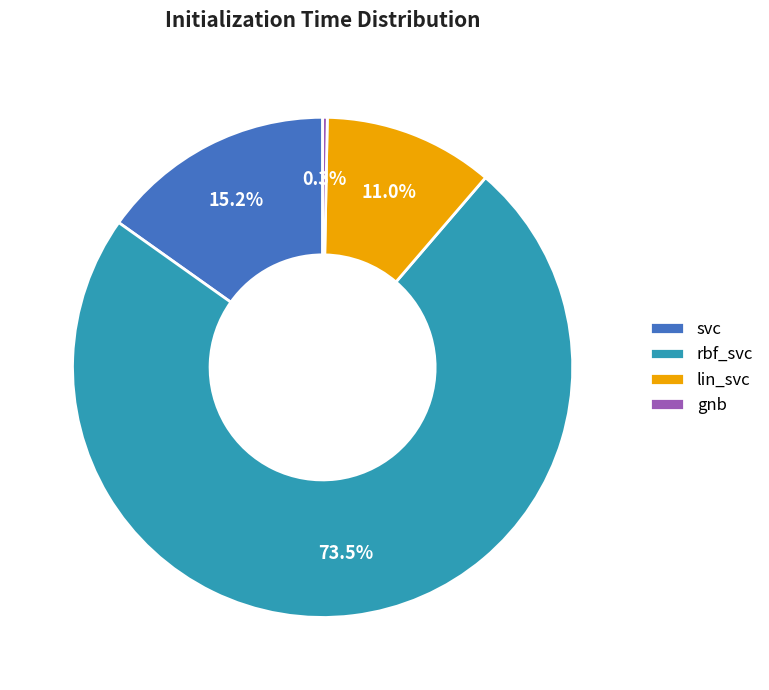

What portion of the pie excludes gnb?

99.7%